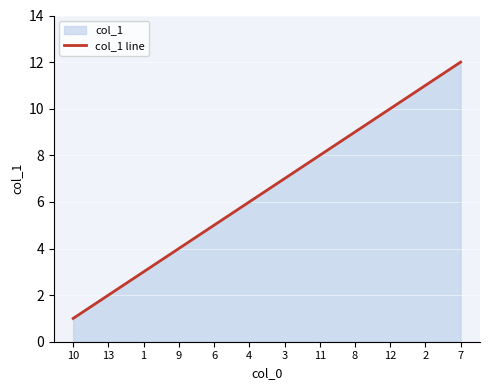

What is the difference between the maximum and second lowest values?

10